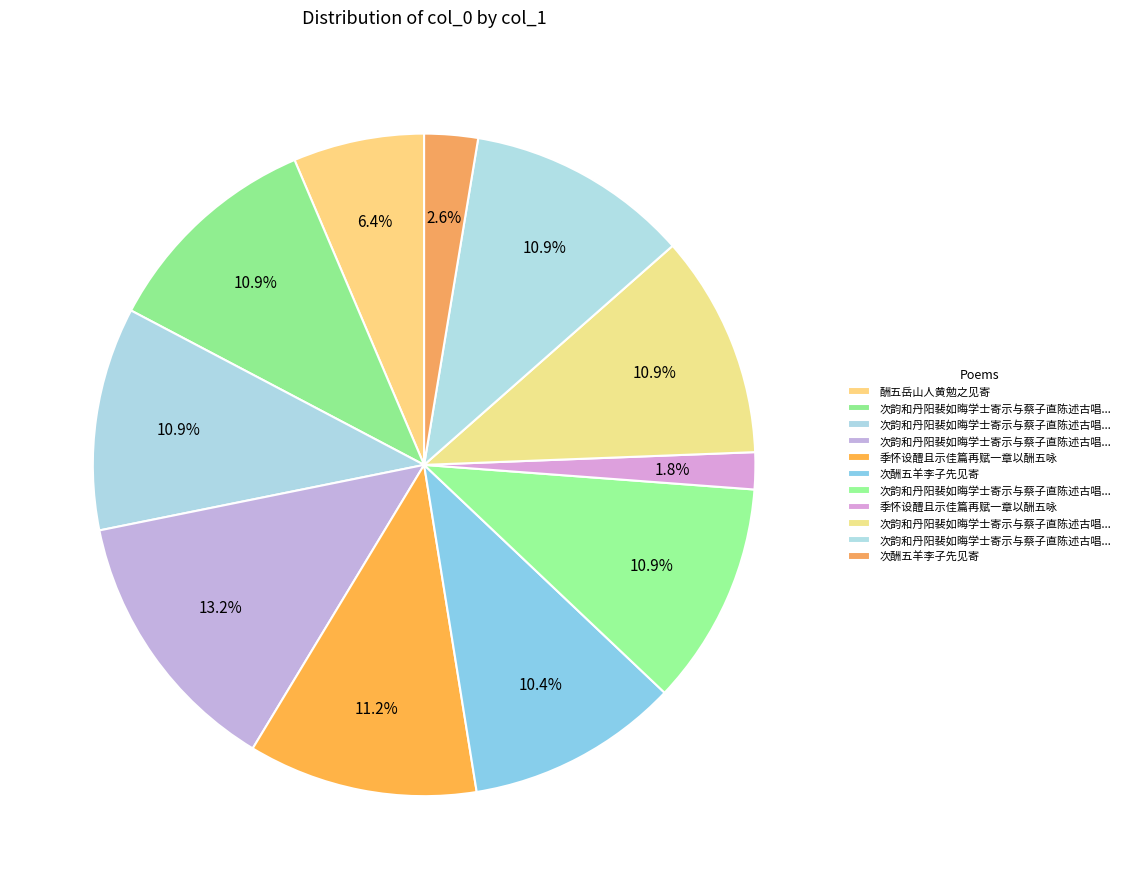

To the nearest percent, what is the average slice percentage?

9%